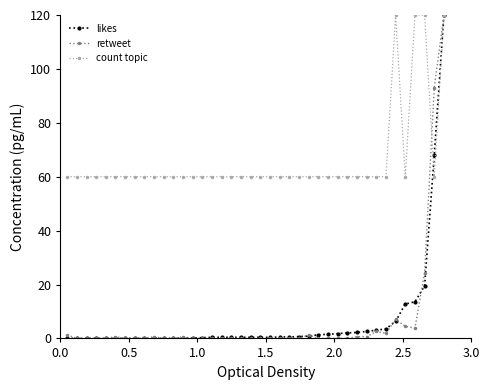

Which series has the largest total across all categories?

count topic